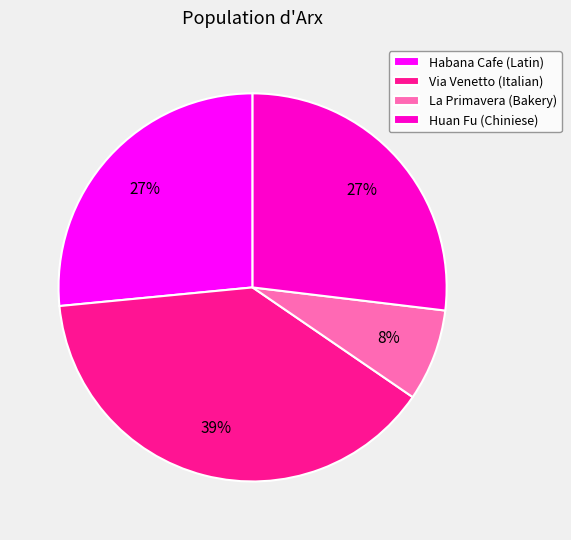

Which category has the biggest portion of the pie?

Via Venetto (Italian)